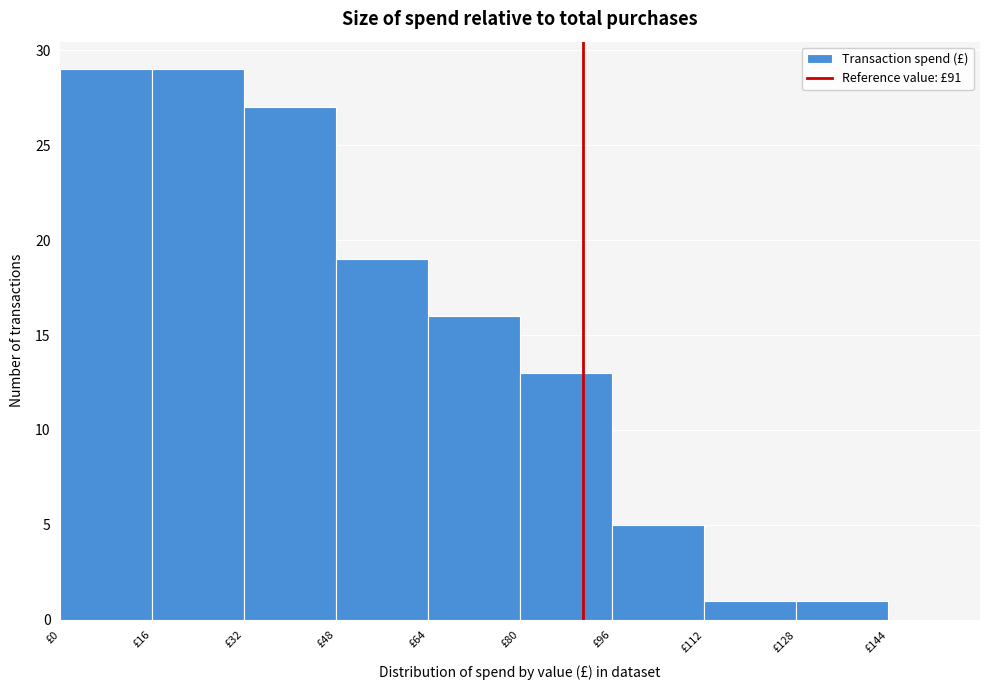

How tall is the bar that spans 48 to 64 on the x-axis? The values are not printed on the chart, so give them approximately, as read against the axis.

19